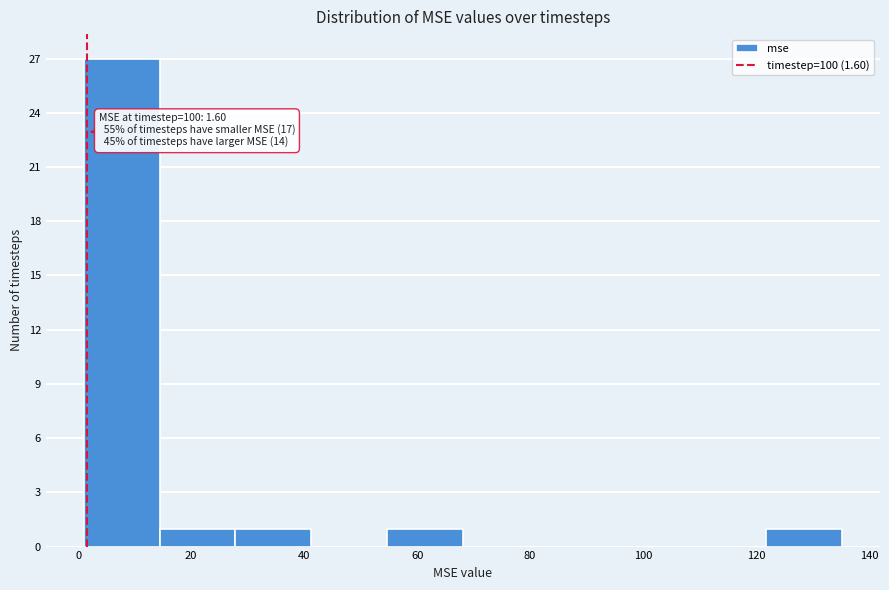

Over which range of the x-axis is the bar tallest?

0 to 14